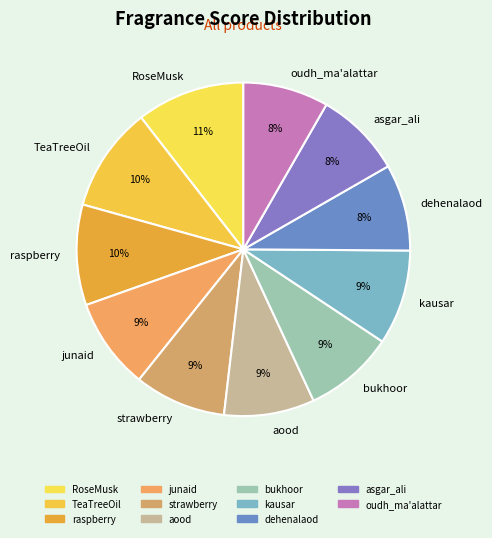

How many slices are in this pie chart?

11